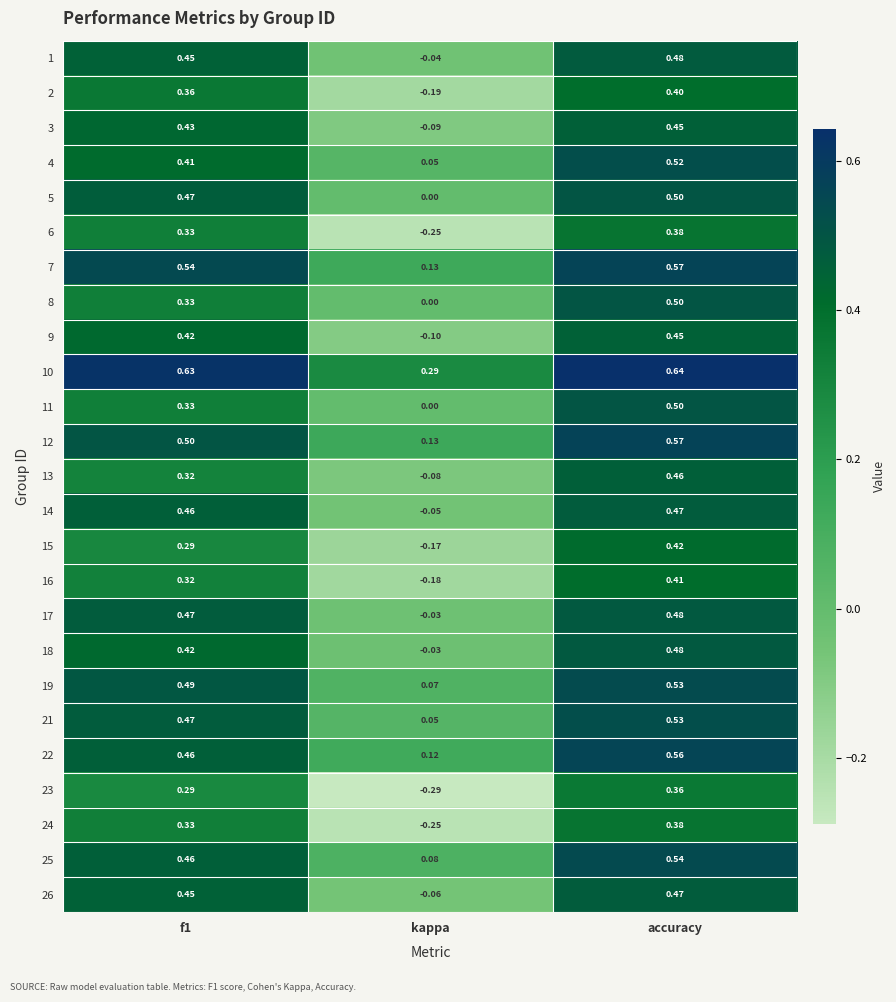

How many distinct data groups are displayed?

25